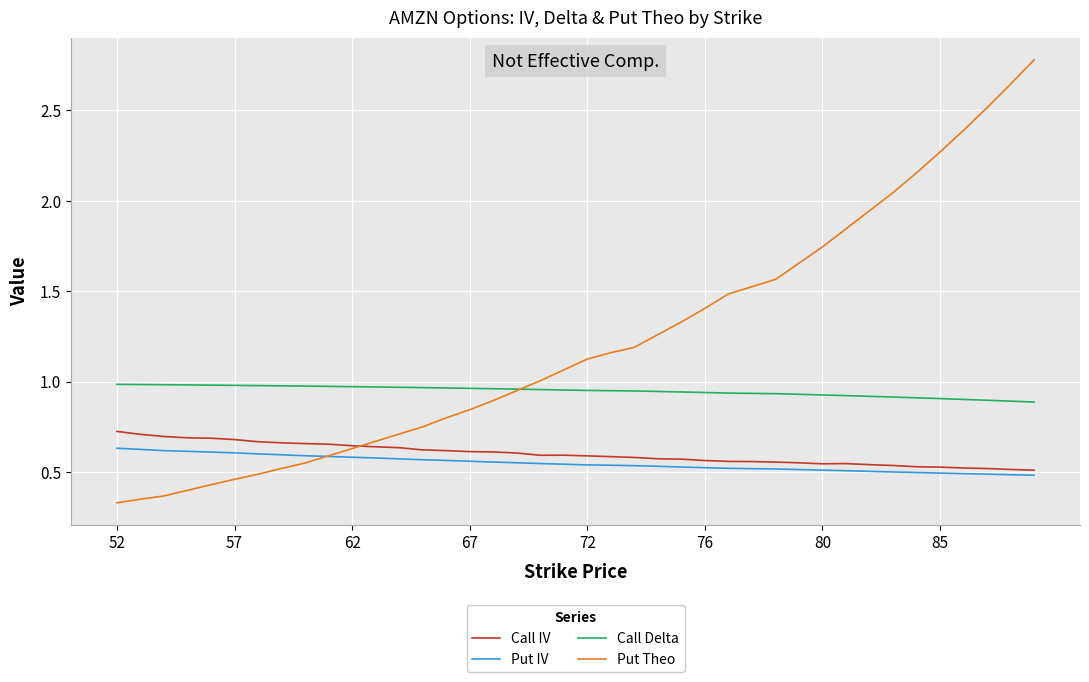

True or false: Call Delta and Call IV cross at least once.

False